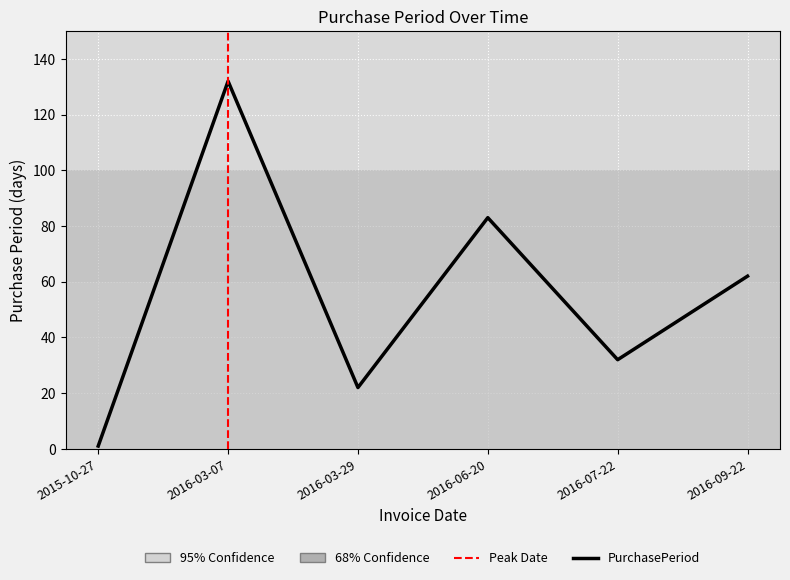

What is the maximum value shown in the chart?

132